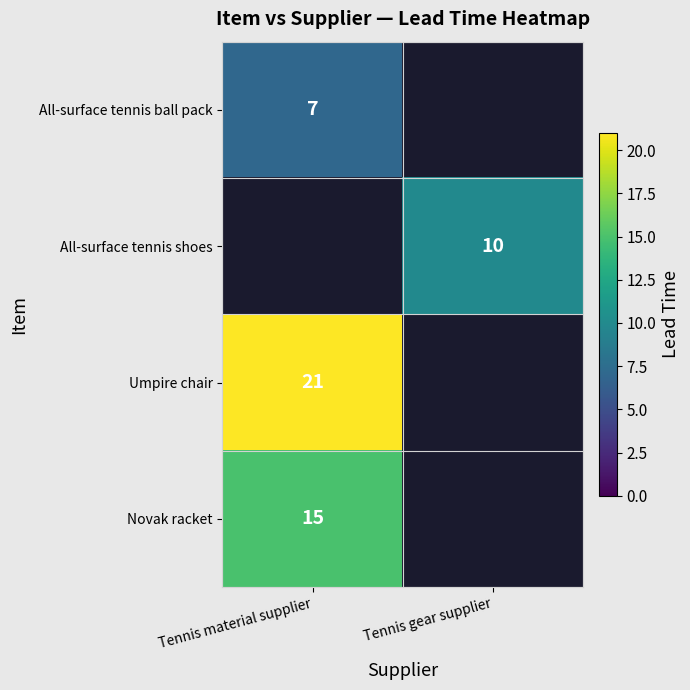

Is it true that Umpire chair equals 21 at Tennis material supplier?

True